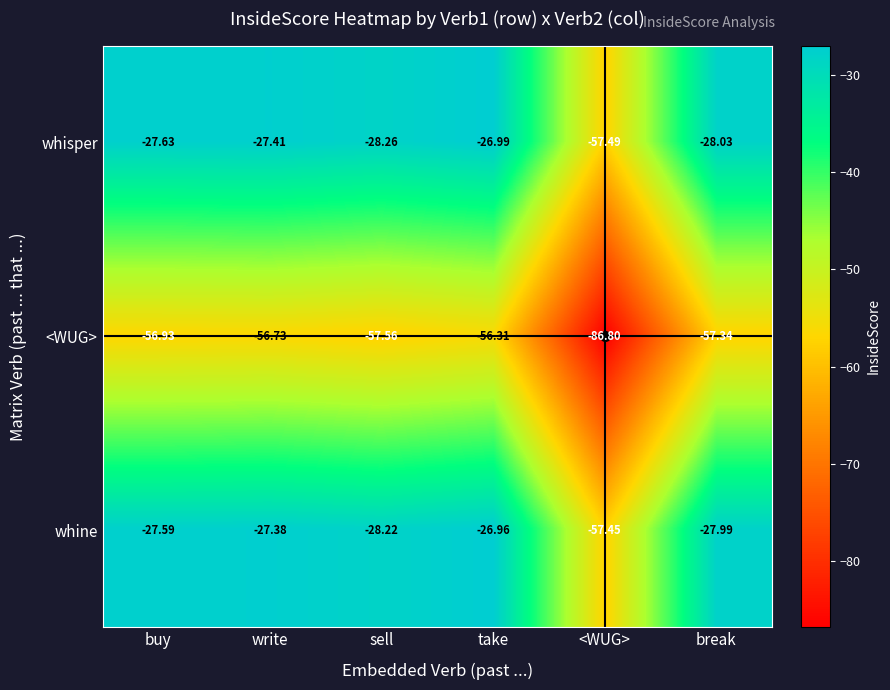

Which series has the widest spread of values?

whisper